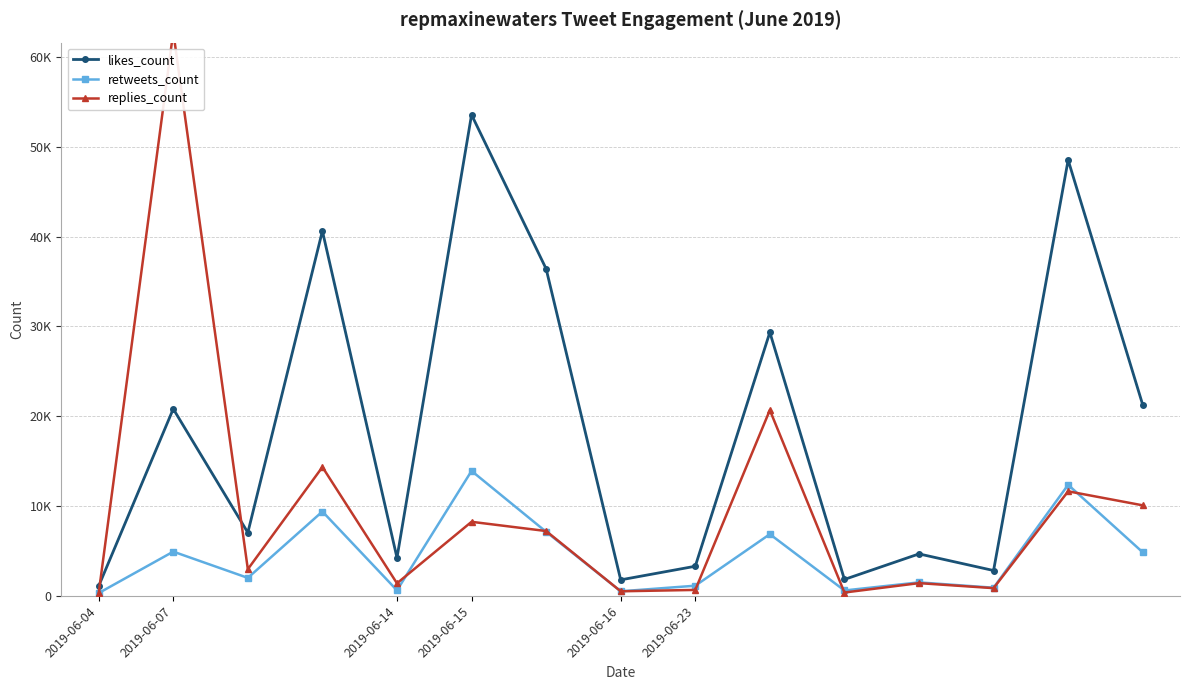

What is the minimum value for retweets_count?

307